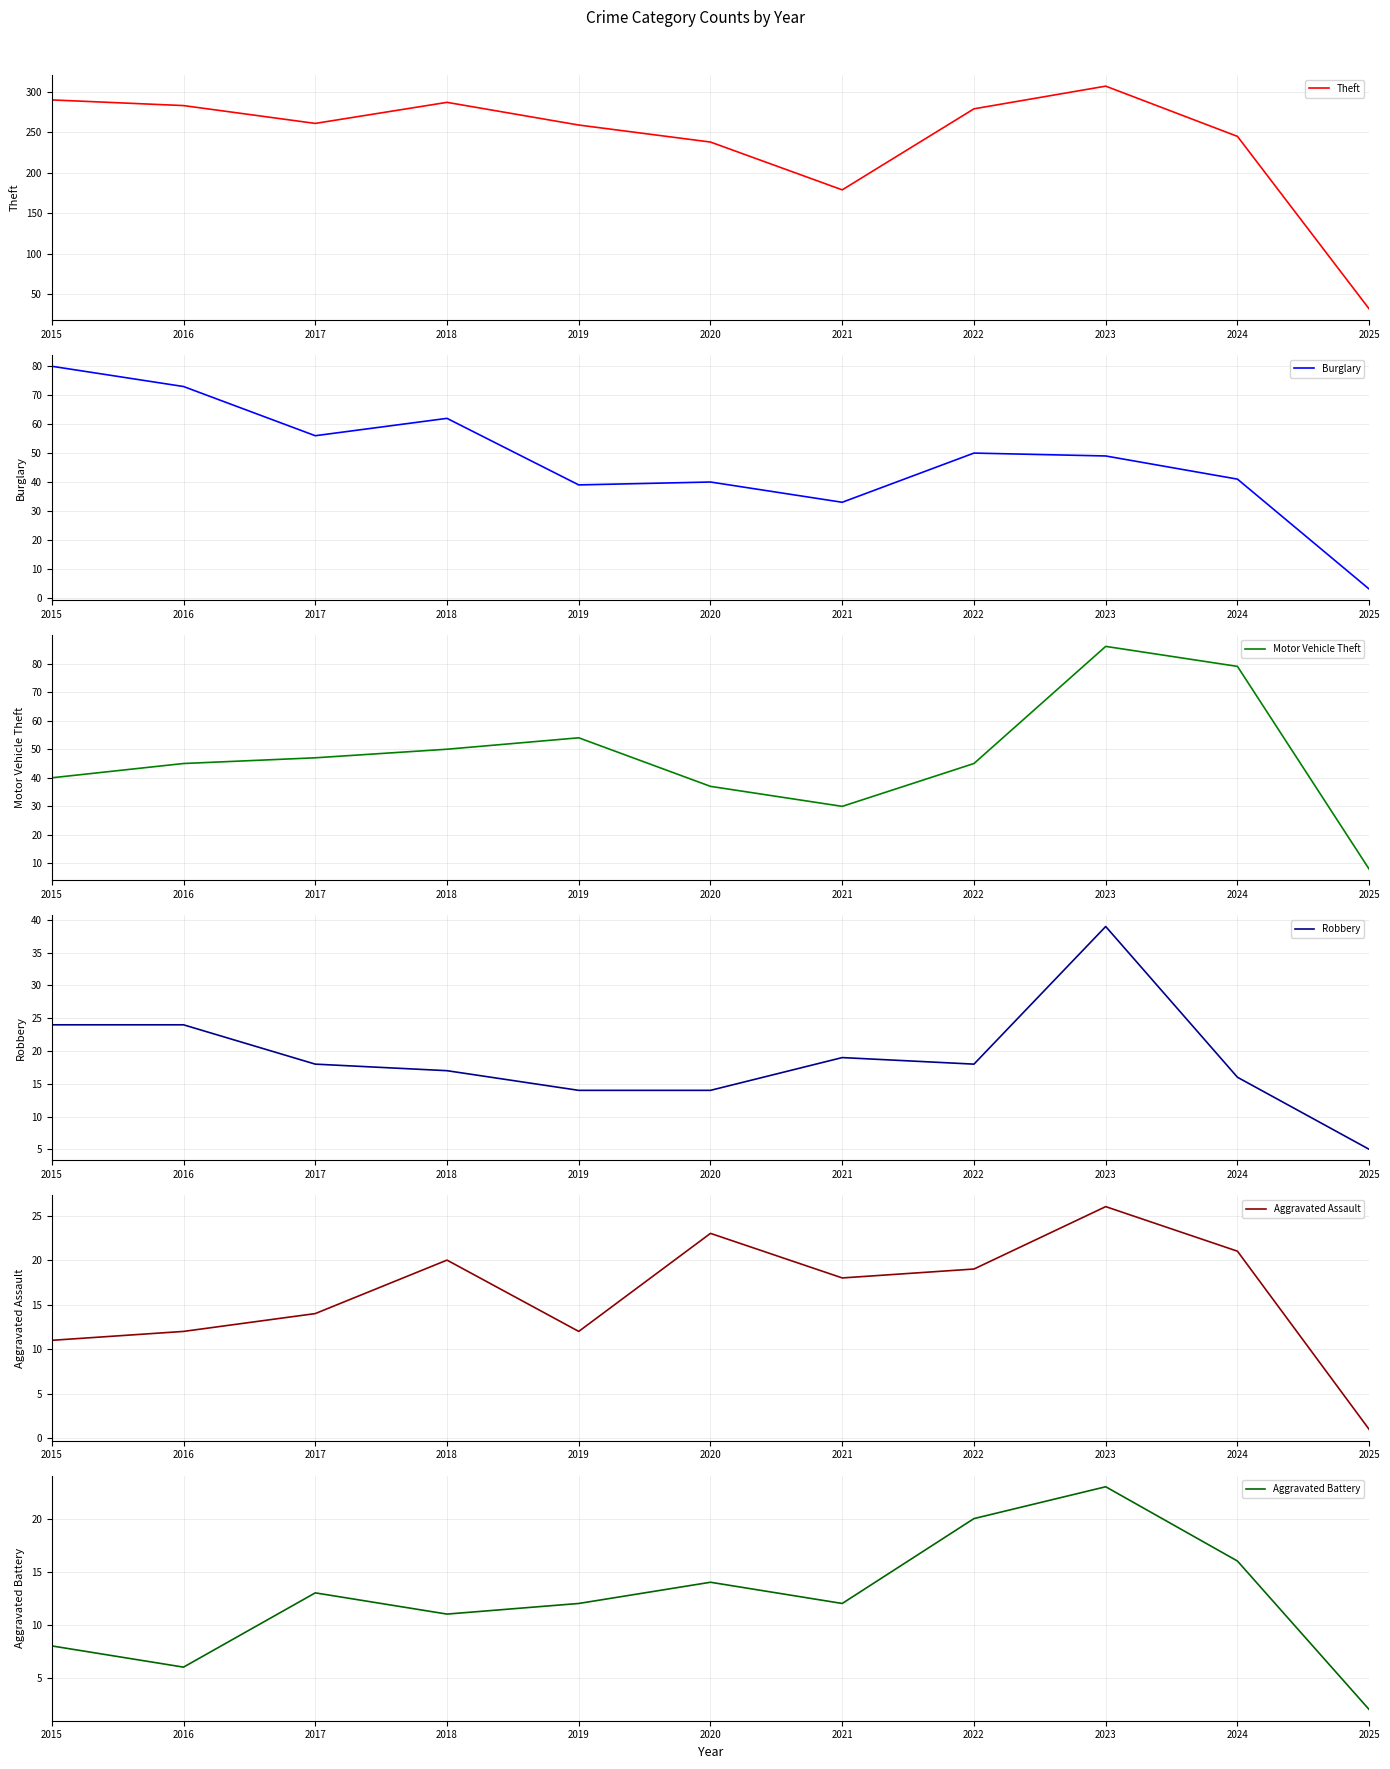

List the labels in order of Motor Vehicle Theft value, largest first.

2023, 2024, 2019, 2018, 2017, 2016, 2022, 2015, 2020, 2021, 2025